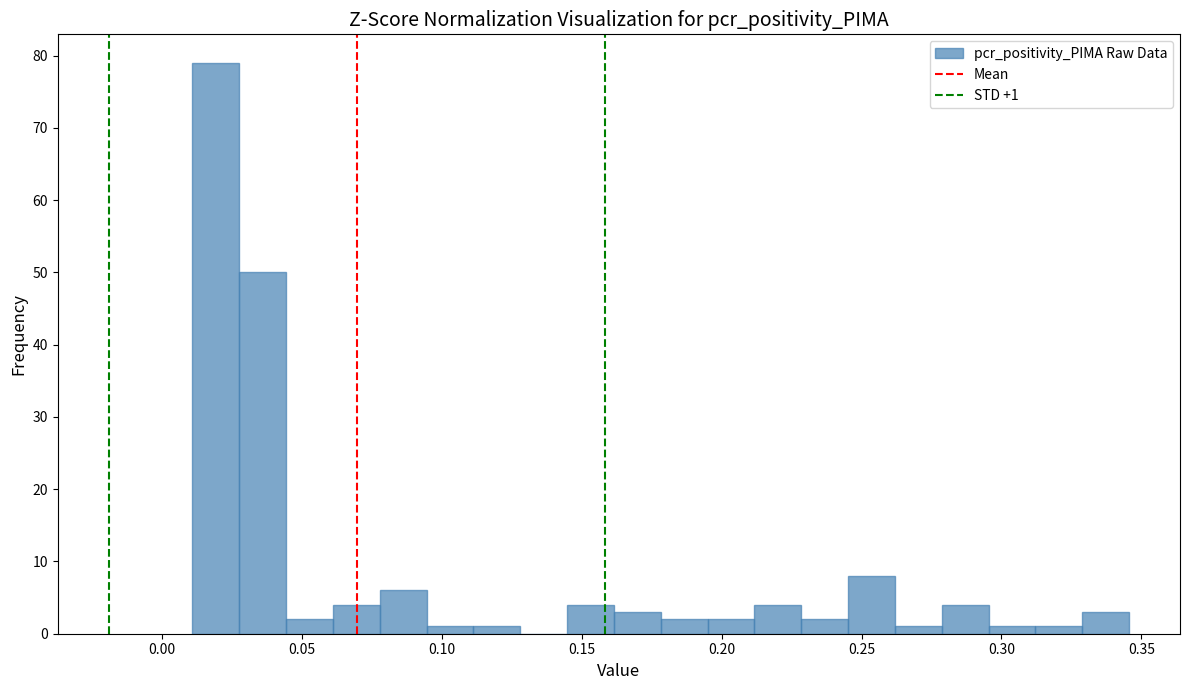

Around what value on the x-axis is the tallest bar? Give the approximate position of its centre, as read against the axis.

0.020